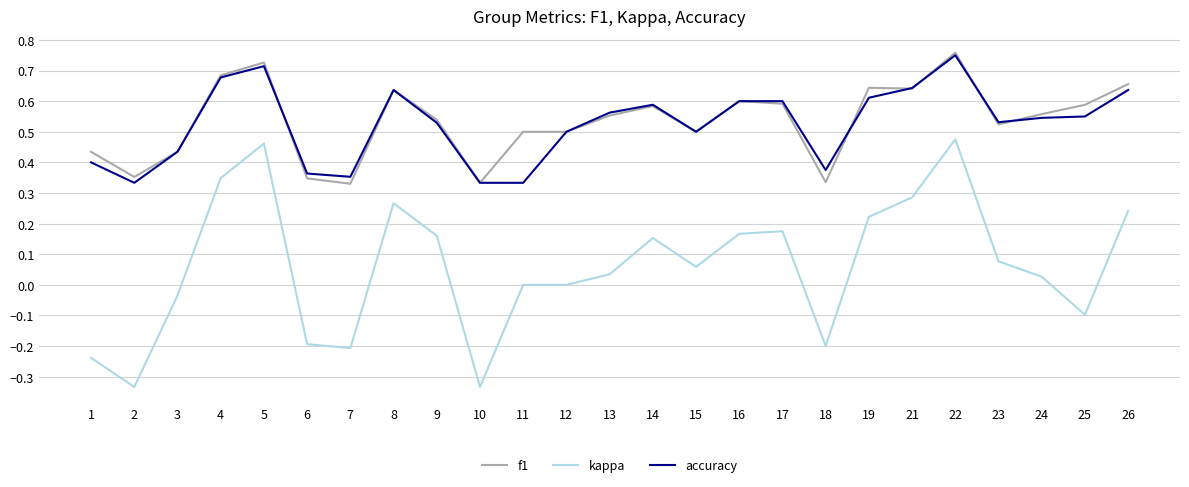

The accuracy series shows 0.6 at 2. True or false?

False